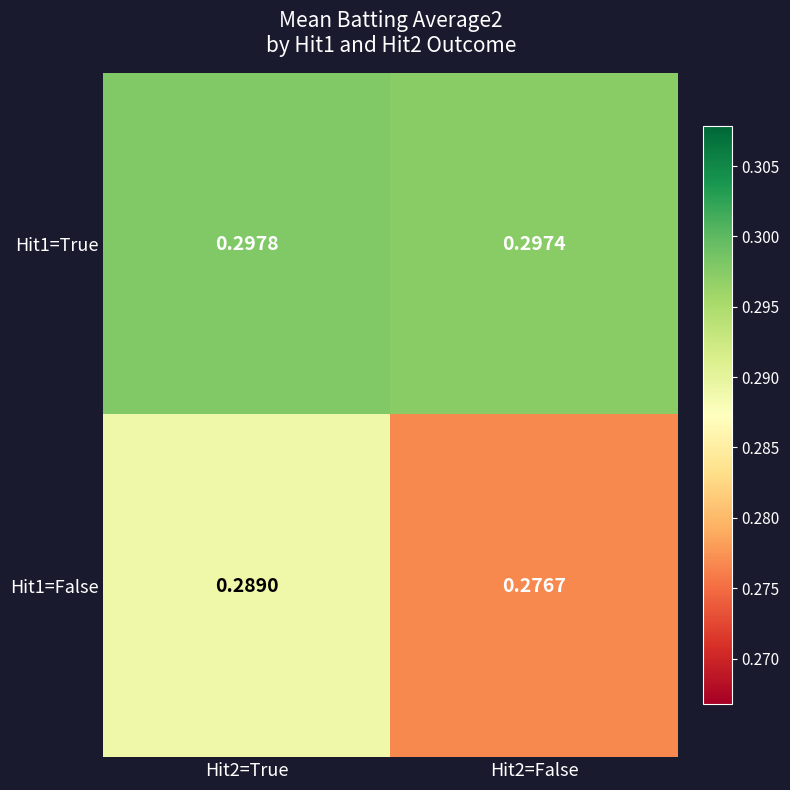

Is the value of Hit1=True at Hit2=False greater than the value of Hit1=False at Hit2=True?

Yes